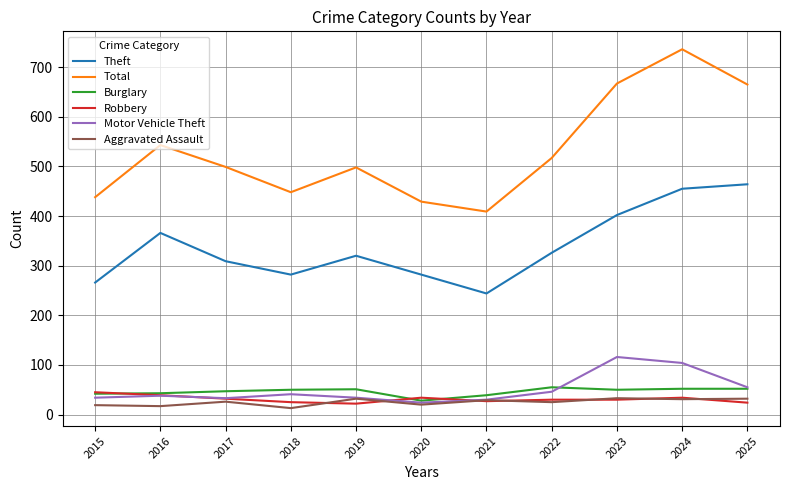

How many intersections are there between Motor Vehicle Theft and Robbery?

3